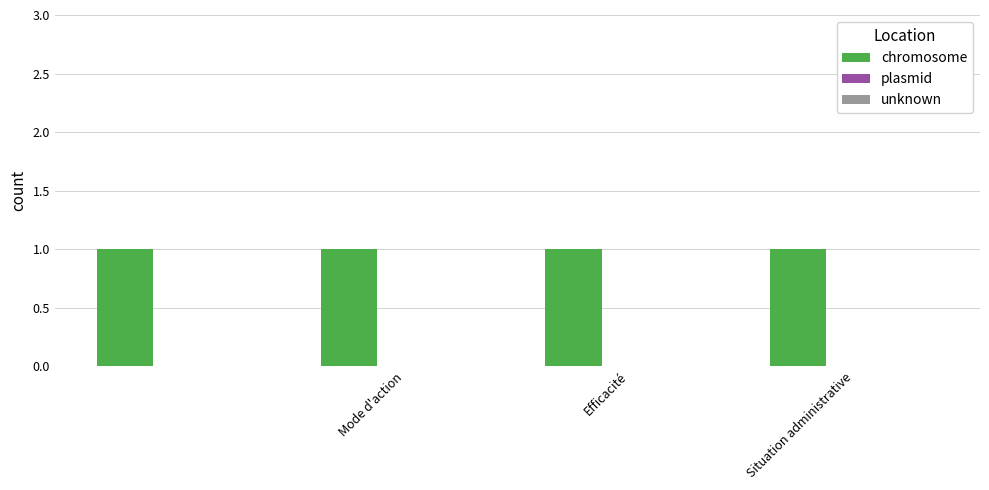

What is the total value across all series at Mode d'action?

1